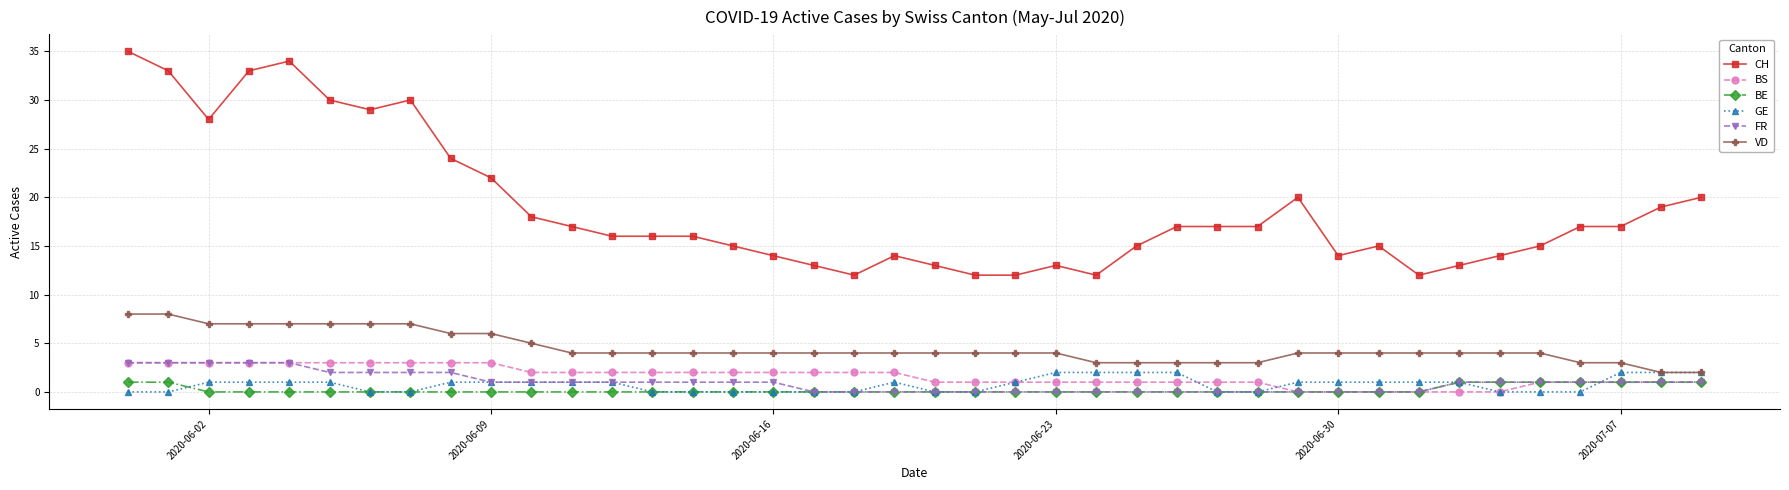

True or false: BE and VD intersect in this chart.

False